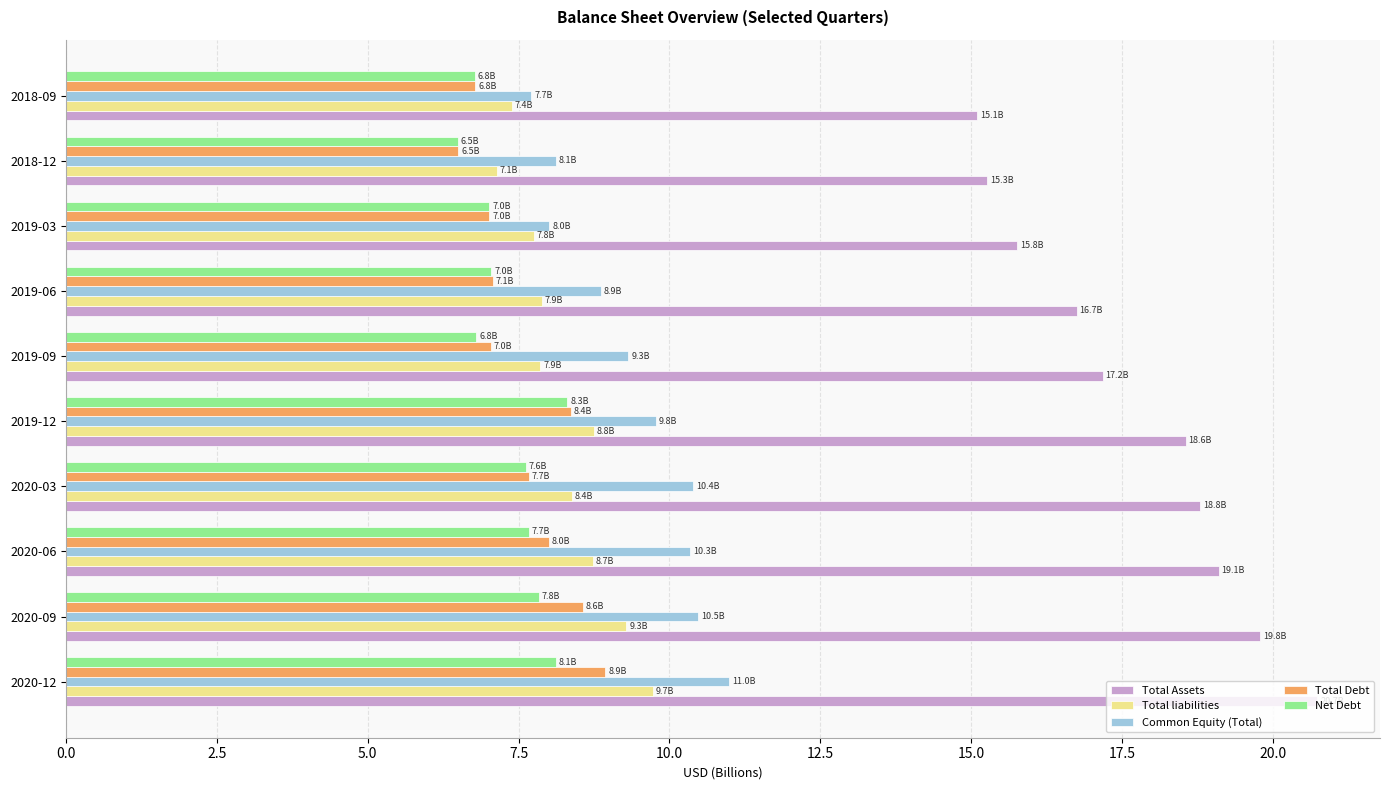

Which series has the widest spread of values?

Total Assets